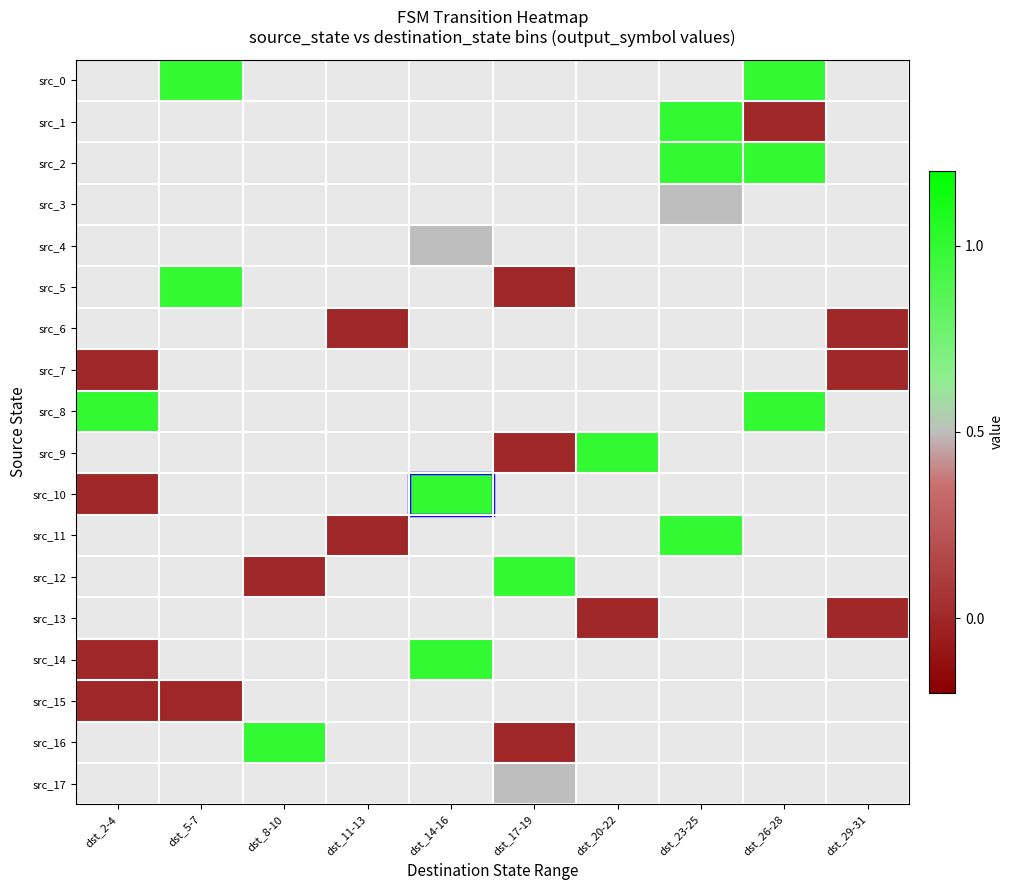

List the labels in order of src_4 value, smallest first.

dst_2-4, dst_5-7, dst_8-10, dst_11-13, dst_14-16, dst_17-19, dst_20-22, dst_23-25, dst_26-28, dst_29-31